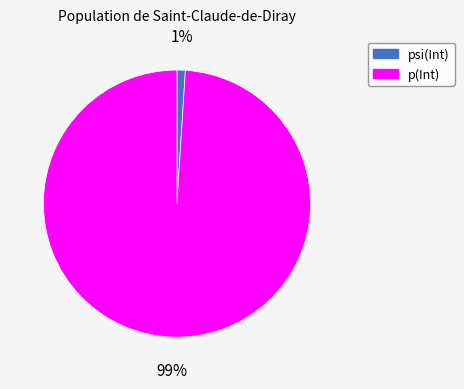

How many segments does this pie chart have?

2